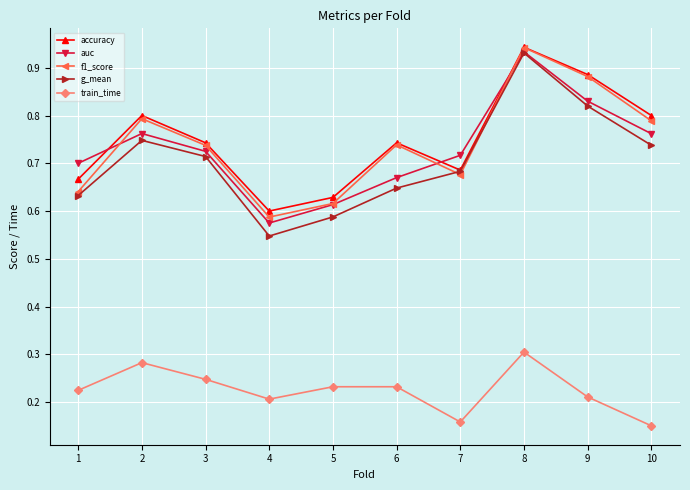

Which category has the highest value in the auc series?

8